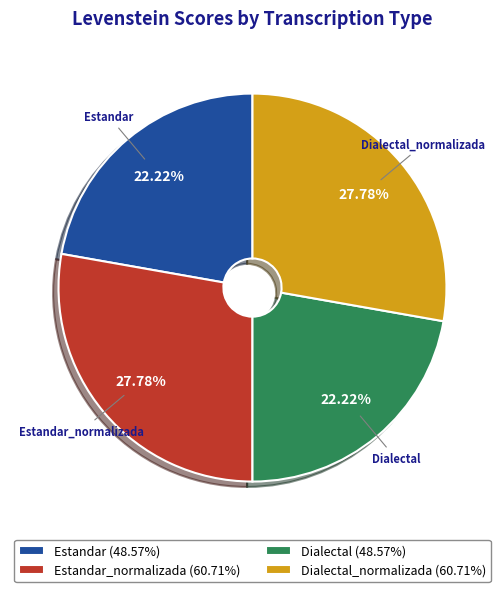

What is the ratio of the value at Dialectal (48.57%) to the value at Estandar_normalizada (60.71%)?

0.8